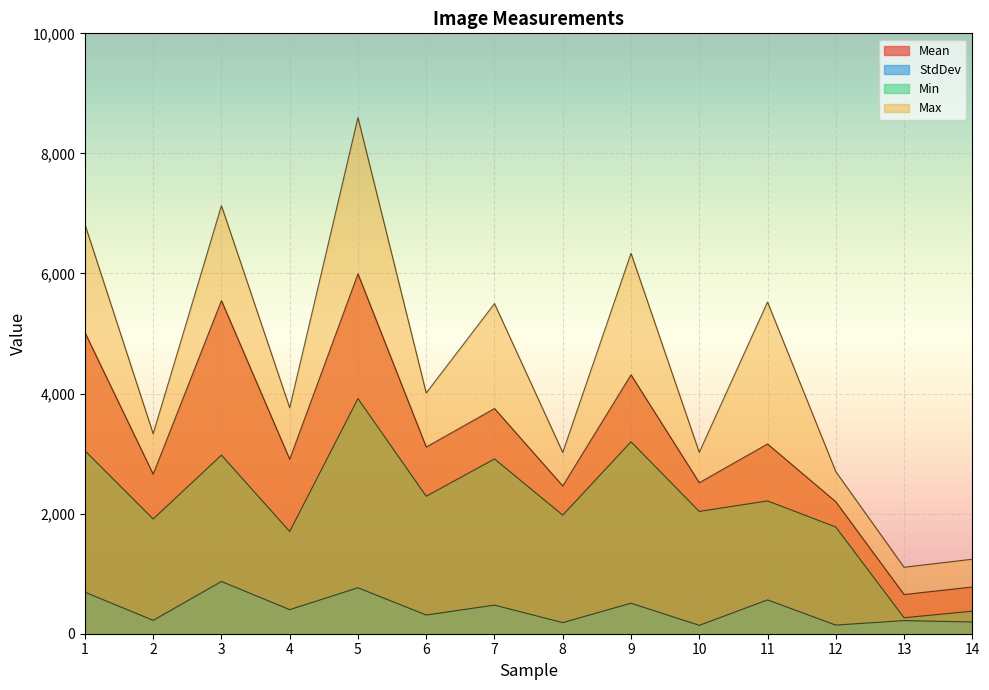

What is the difference between the Mean values at 3 and 1?

530.8